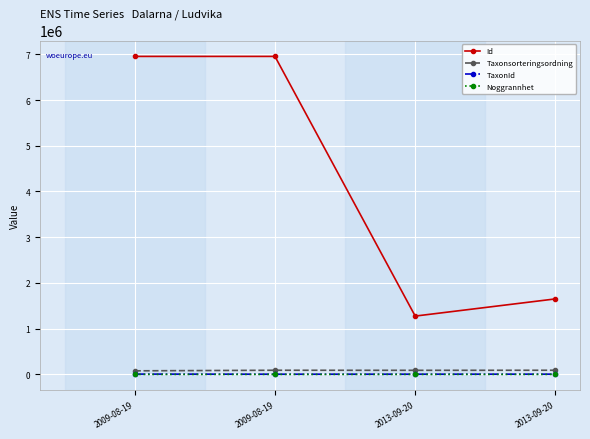

Reading left to right, transcribe all the data shown in this chart.

Id: 6954561	6954560	1275318	1651138
Taxonsorteringsordning: 78098	90653	89376	90697
TaxonId: 6453	4364	4660	5449
Noggrannhet: 5	5	25	10